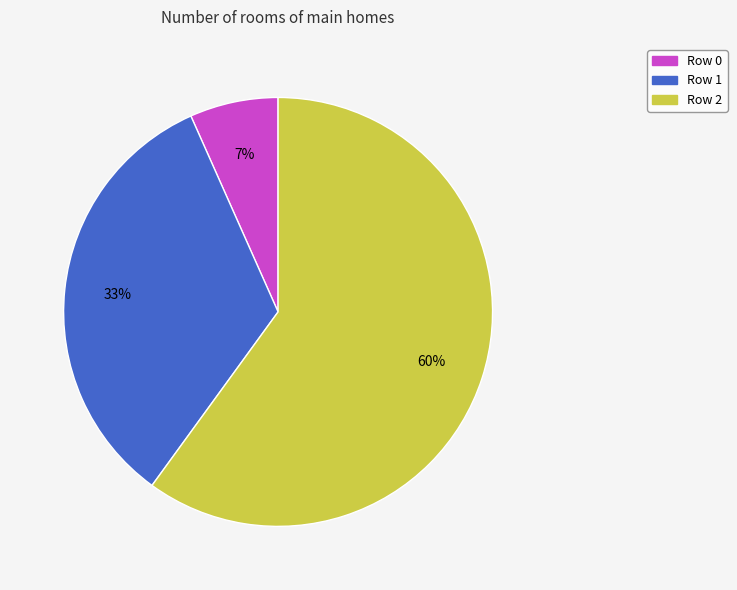

How many slices are in this pie chart?

3